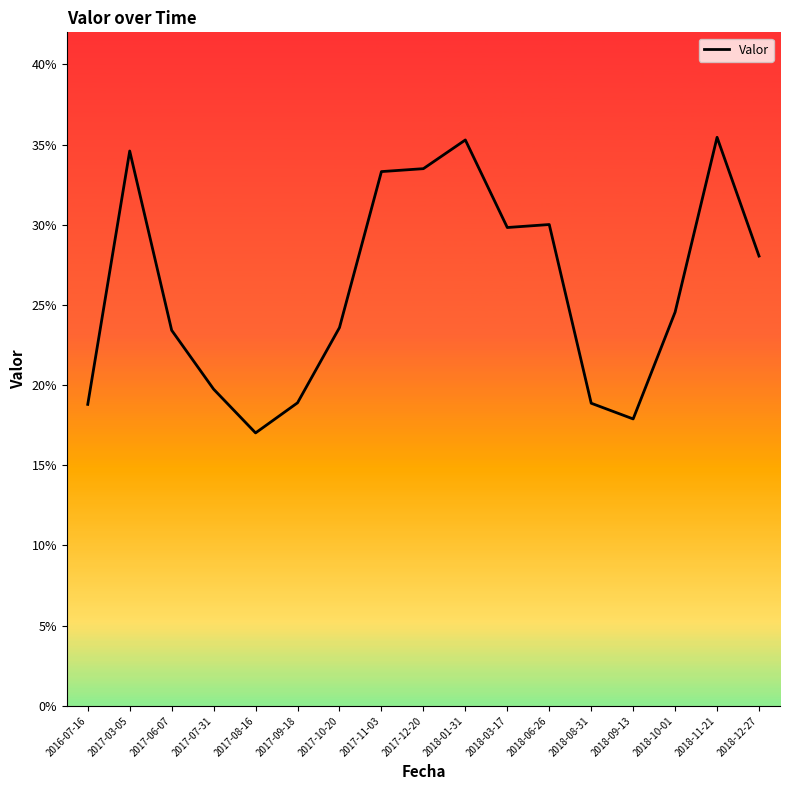

Where is the first local minimum?

2017-08-16